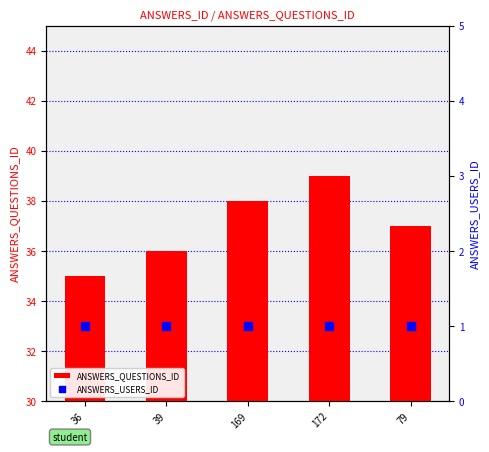

At which category is the sum across all series the highest?

172